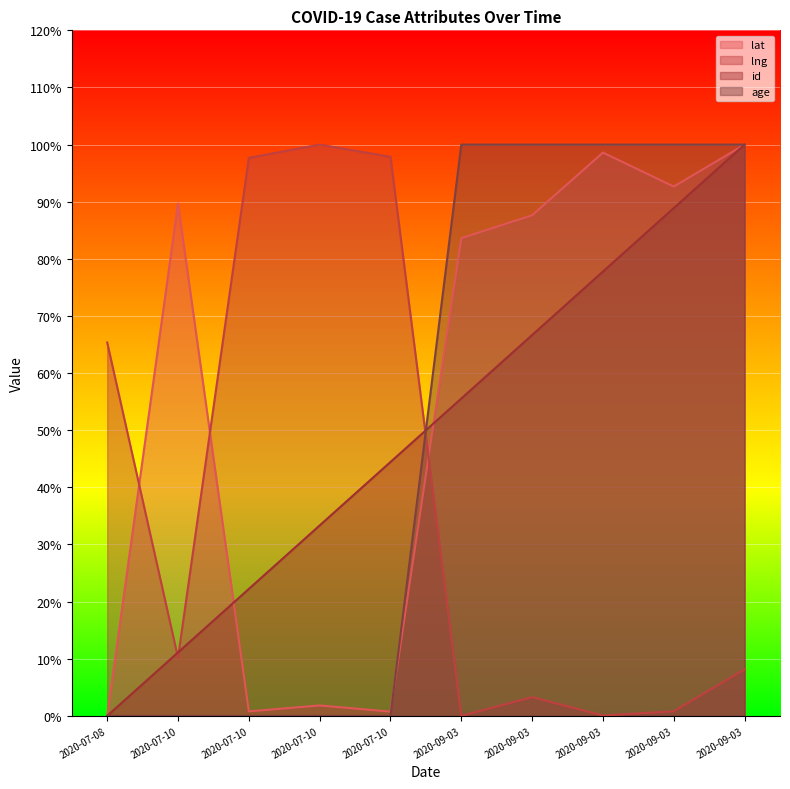

At which label does lat reach its minimum?

2020-07-08